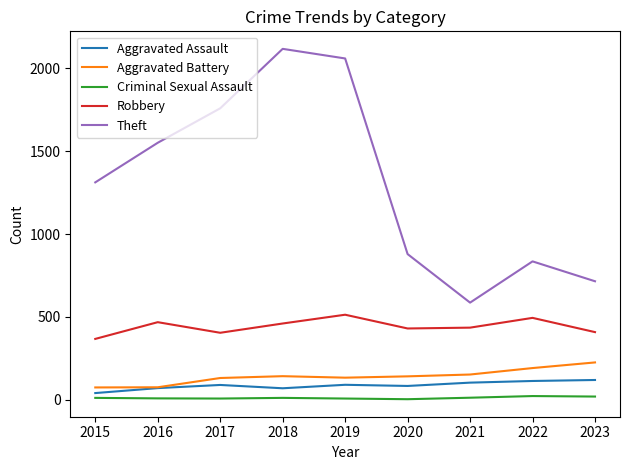

How many interior local valleys does the Theft series have?

1